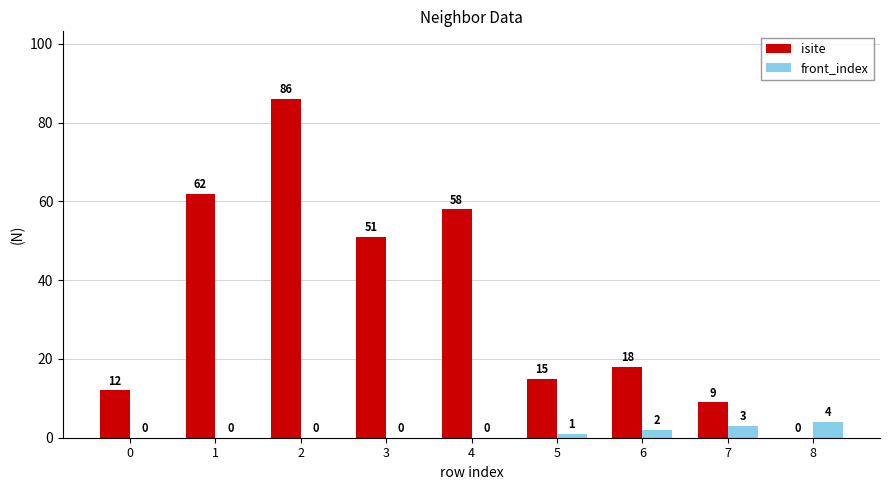

What is the total value across all series at 1?

62